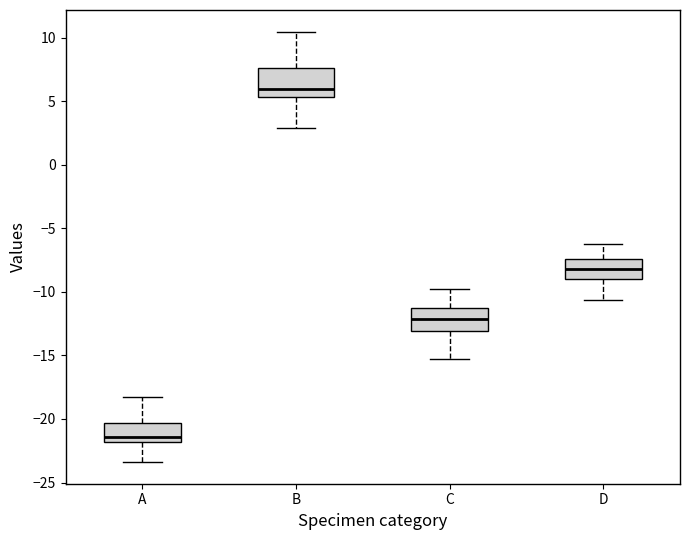

Reading left to right, read every box against the y-axis: the position of its median line, the range the box covers, and the ends of its whiskers. The values are not printed on the chart, so give them approximately, as read against the axis.

A: median -21.5, box -22.0 to -20.5, whiskers -23.5 to -18.0
B: median 6.0, box 5.5 to 7.5, whiskers 3.0 to 10.5
C: median -12.0, box -13.0 to -11.0, whiskers -15.0 to -10.0
D: median -8.0, box -9.0 to -7.5, whiskers -10.5 to -6.5